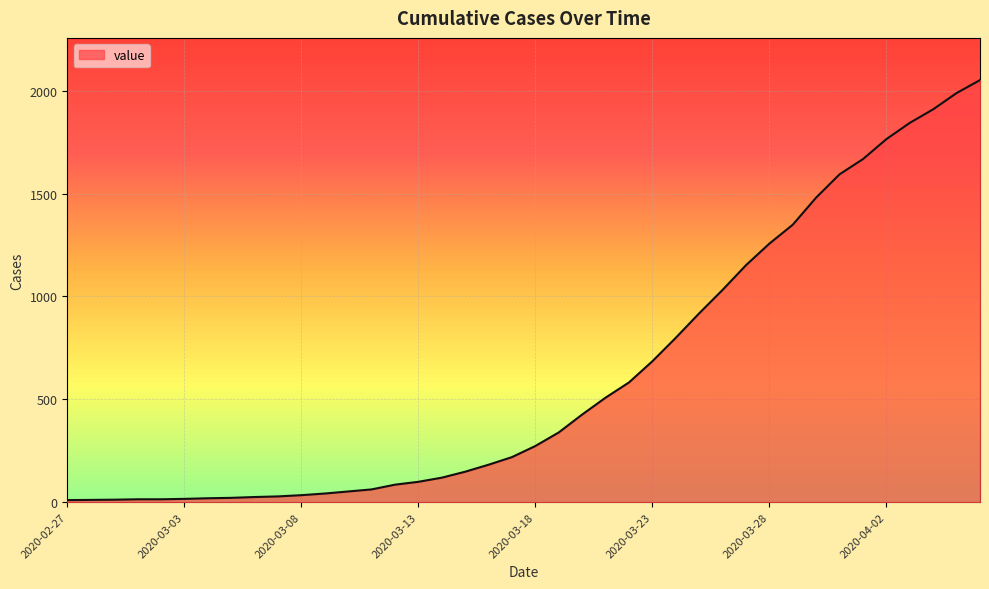

What is the difference between the maximum and minimum values?

2042